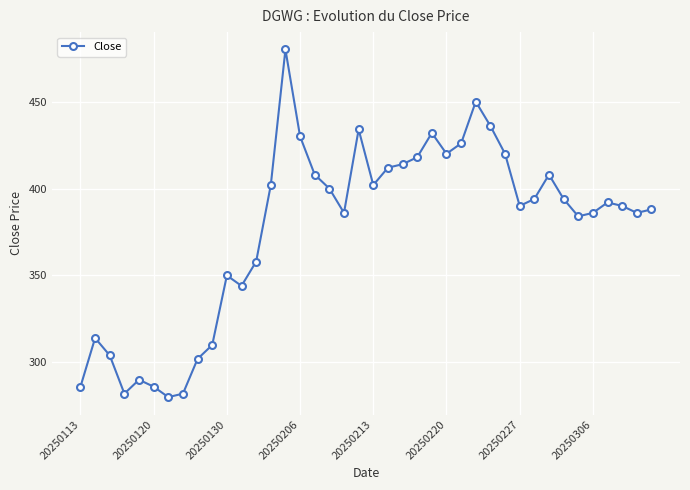

What is the difference between the maximum and minimum values?

200